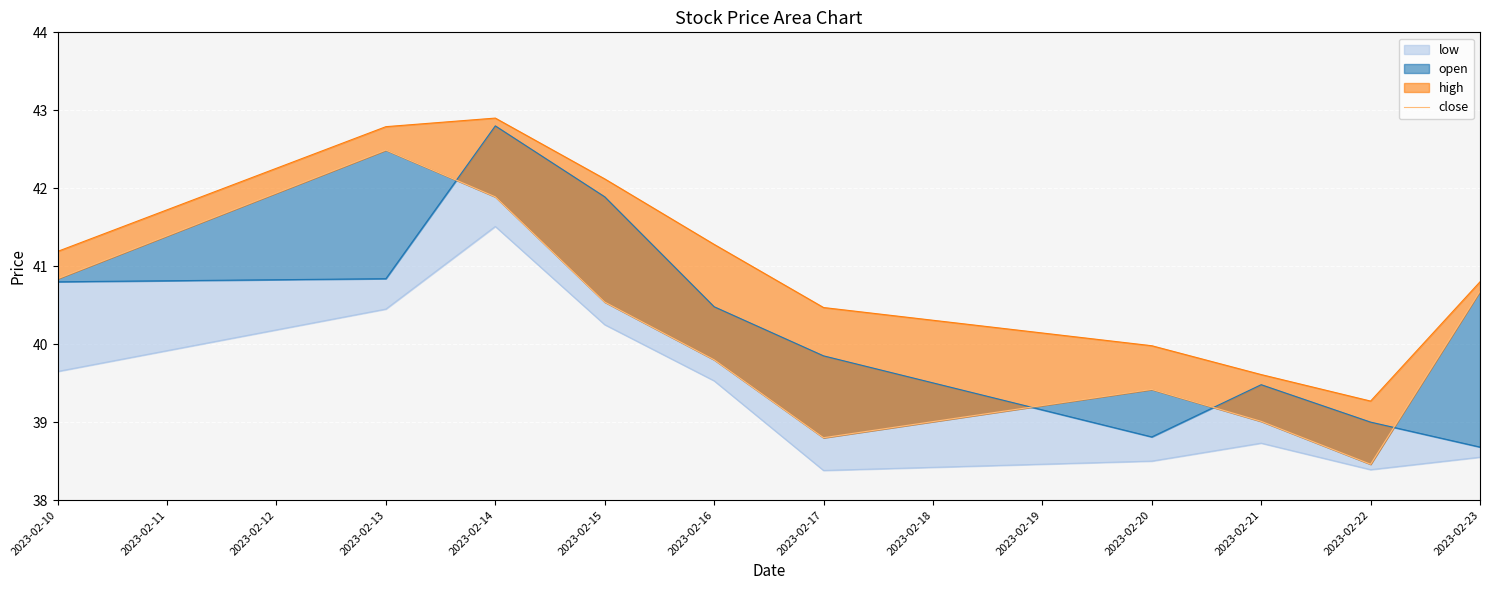

The value at 2023-02-14 is 26.4. True or false?

False